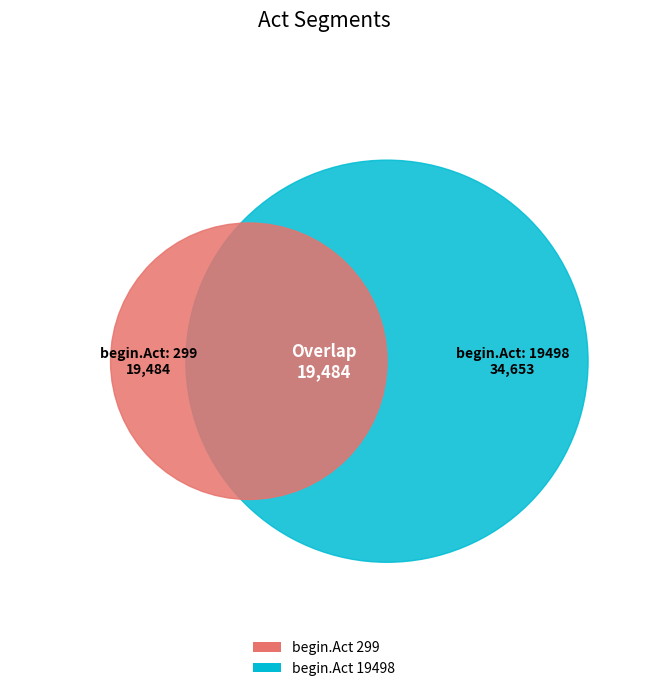

What is the largest slice in the pie chart?

19498